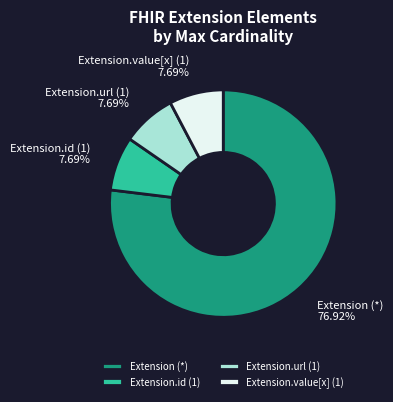

Is there any slice that represents more than half of the pie?

Yes